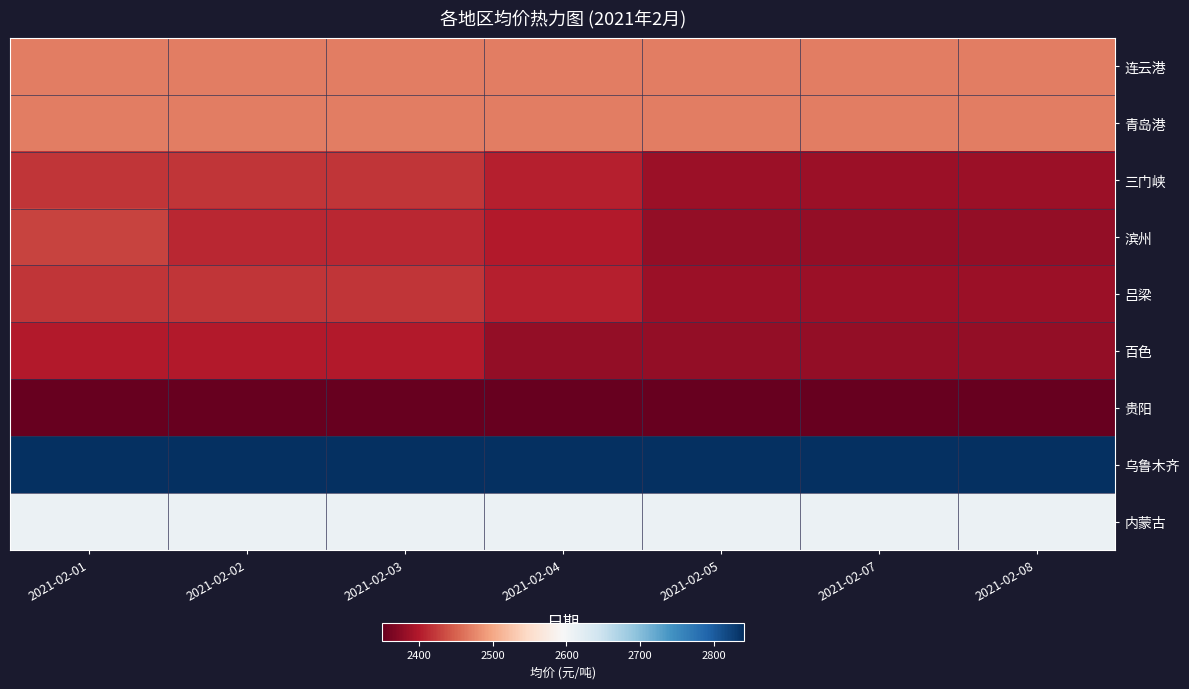

How many categories are shown in the chart?

7